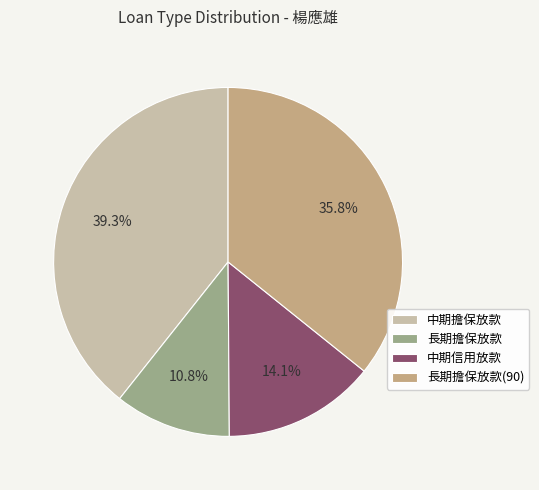

Does 中期擔保放款 account for over 50% of the chart?

No